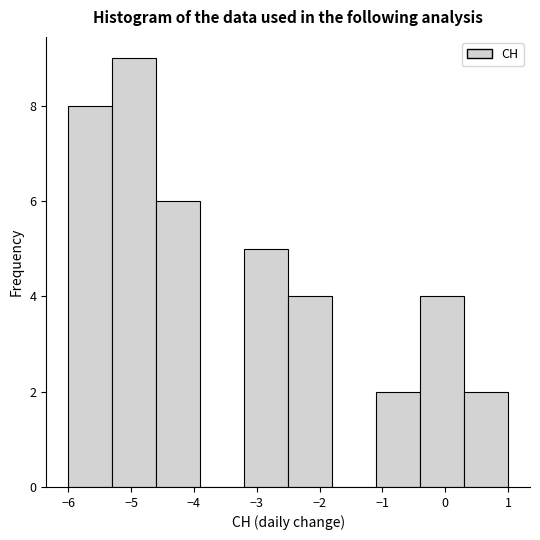

What is the height of the bar covering -1.1 to -0.4 on the x-axis? The values are not printed on the chart, so give them approximately, as read against the axis.

2